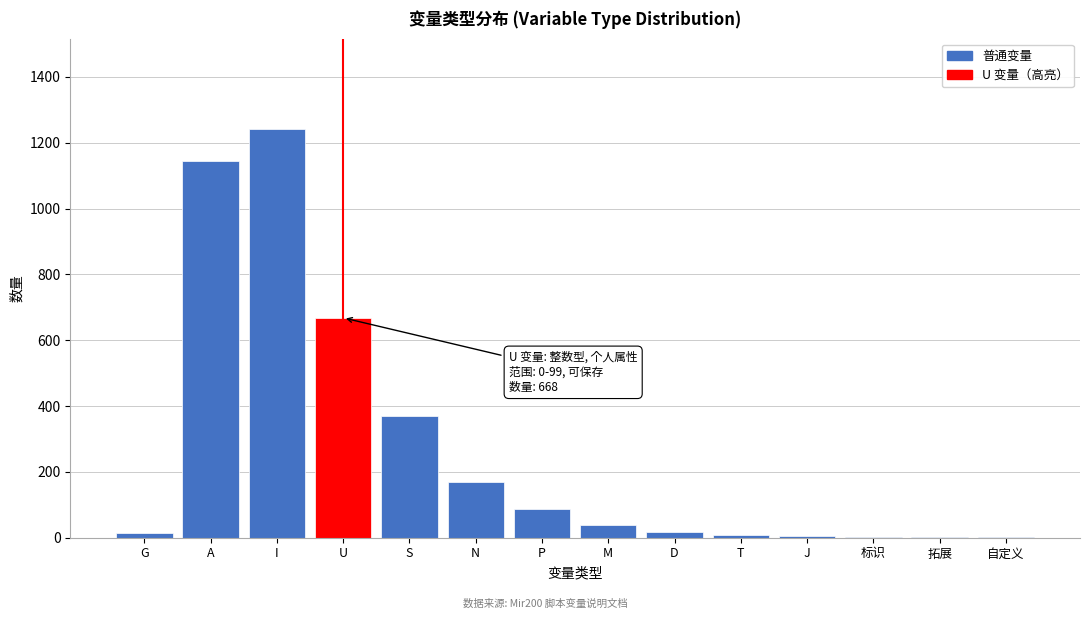

What is the approximate value at S?

370